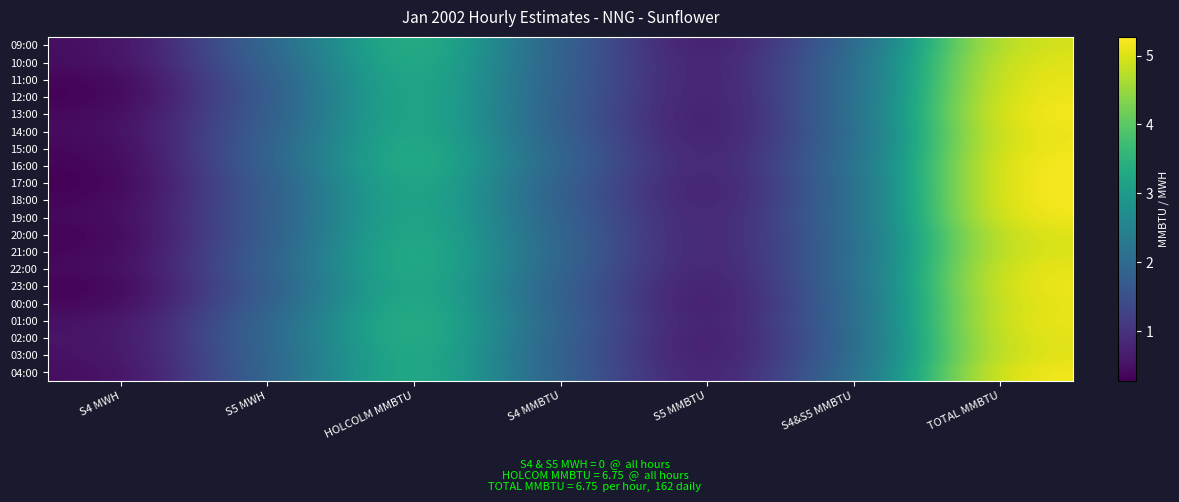

At how many categories does at least one series exceed 4?

1